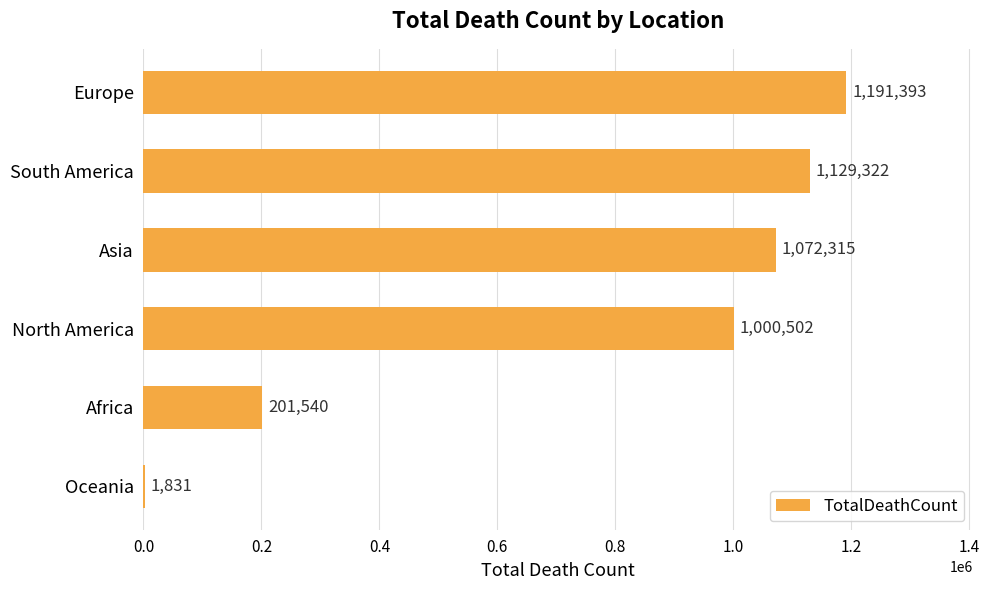

What is the sum of the values at Asia and North America?

2072817